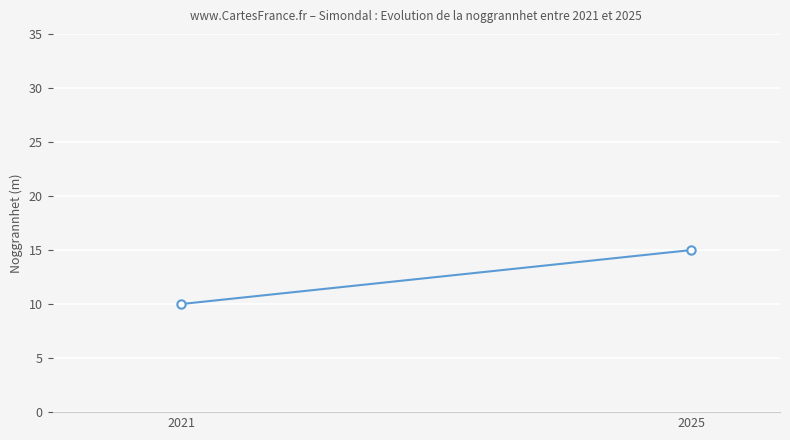

What is the approximate value at 2021?

10